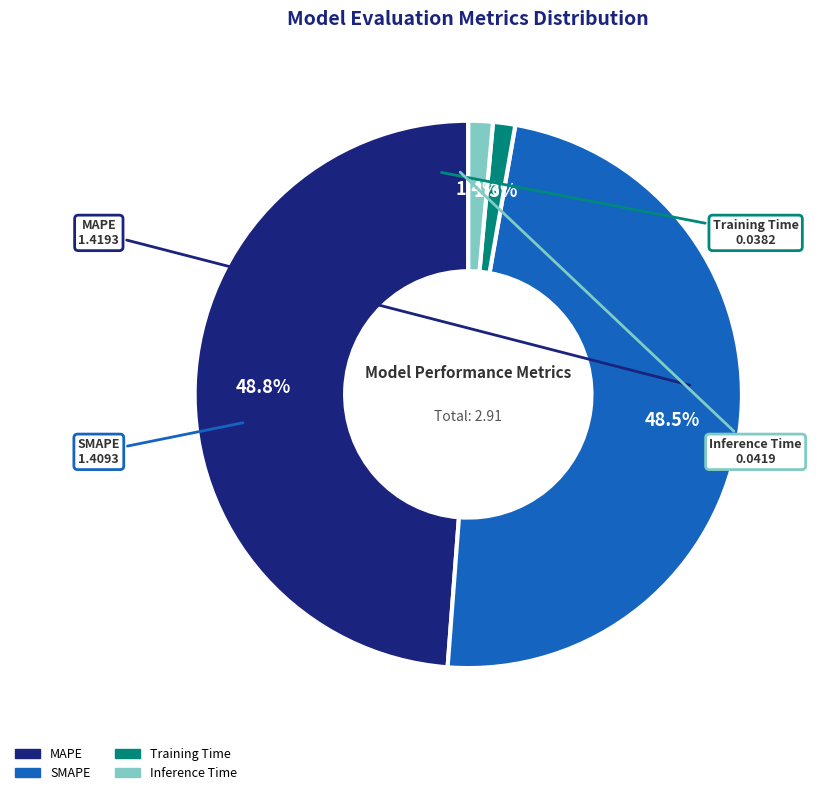

Which has a higher value, SMAPE or Inference Time?

SMAPE